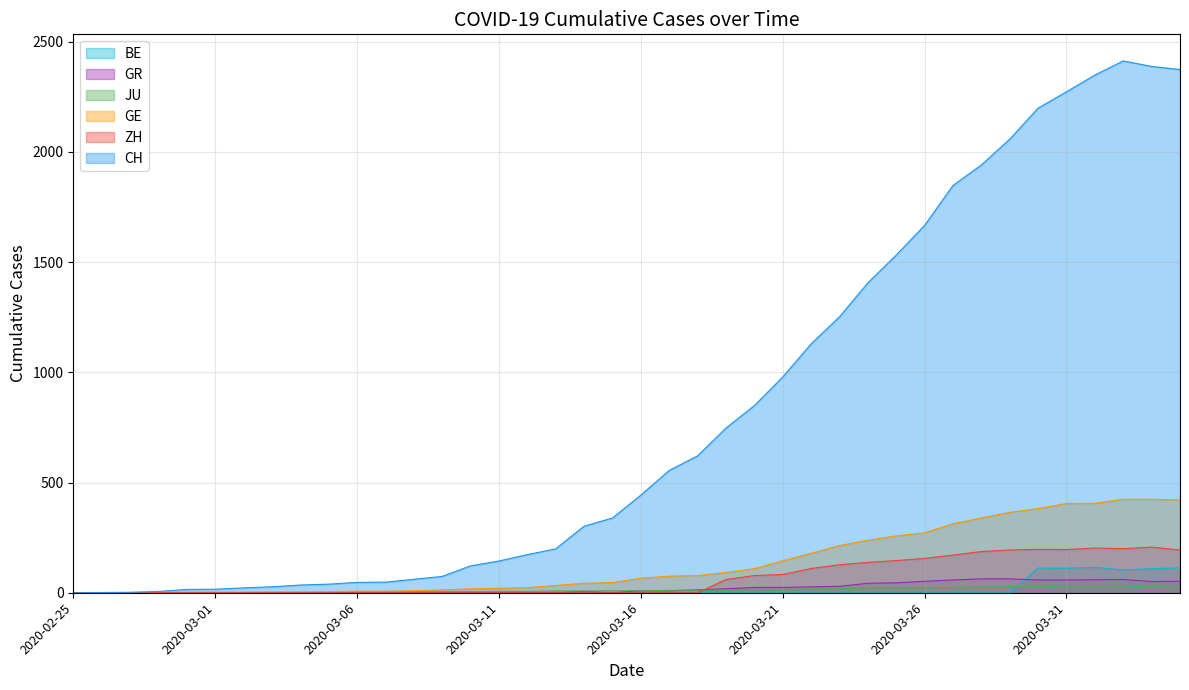

Is the value of JU at 2020-03-12 greater than the value of ZH at 2020-03-04?

Yes